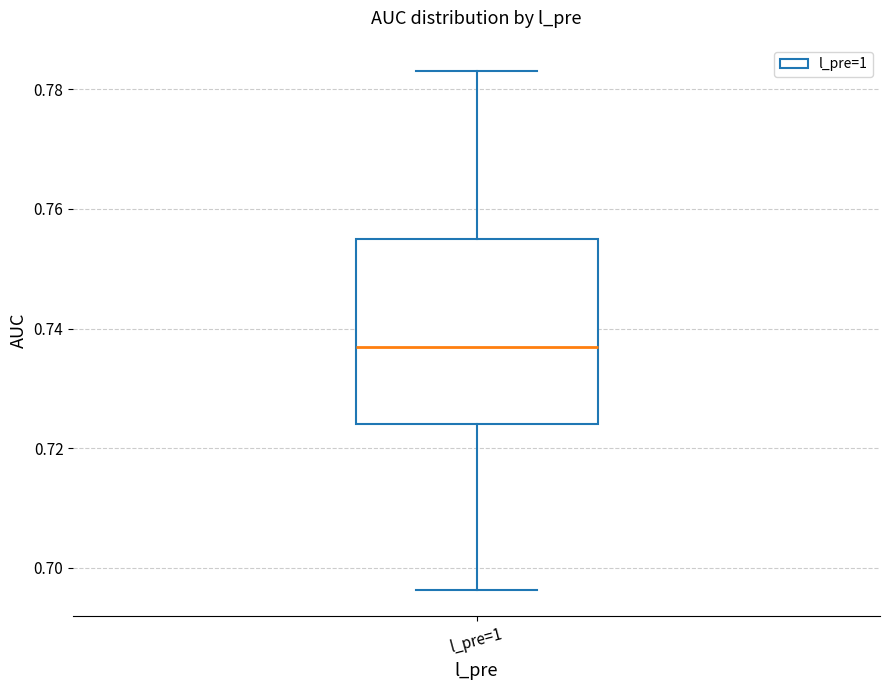

Read this box plot against the y-axis: the position of the median line, the range covered by the box, and the ends of both whiskers. The values are not printed on the chart, so give them approximately, as read against the axis.

median 0.736, box 0.724 to 0.754, whiskers 0.696 to 0.784